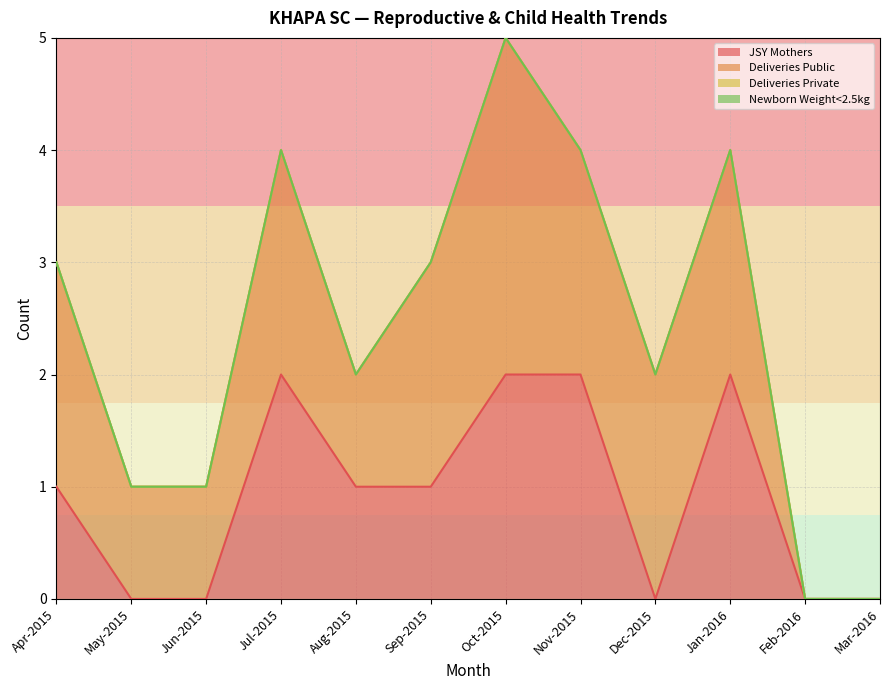

At which label is JSY Mothers closest to 1?

Apr-2015